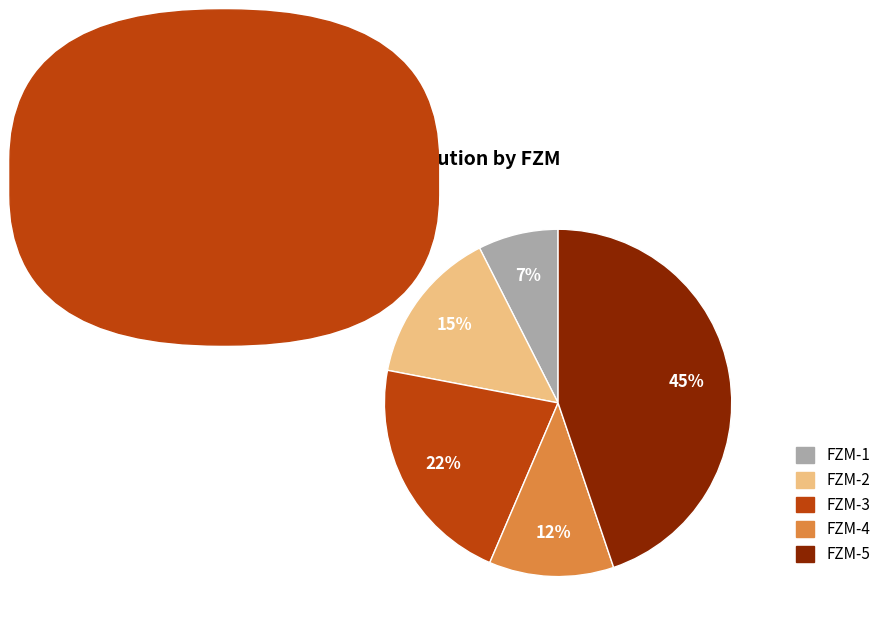

Is the sum of FZM-1 and FZM-2 greater than half?

No